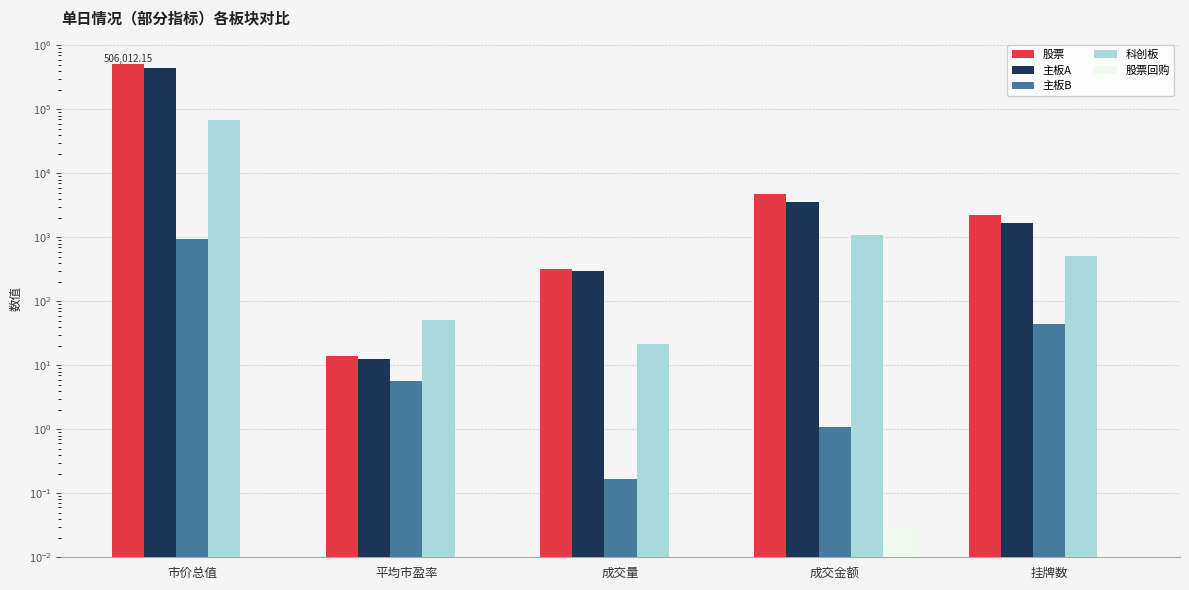

What is the greatest value displayed?

506012.2